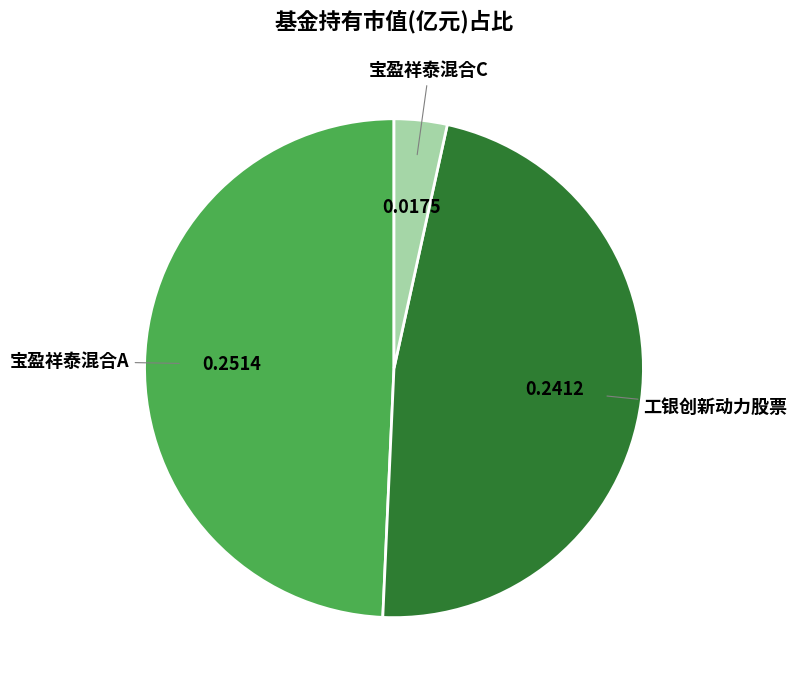

Rank the categories by value from highest to lowest.

宝盈祥泰混合A, 工银创新动力股票, 宝盈祥泰混合C